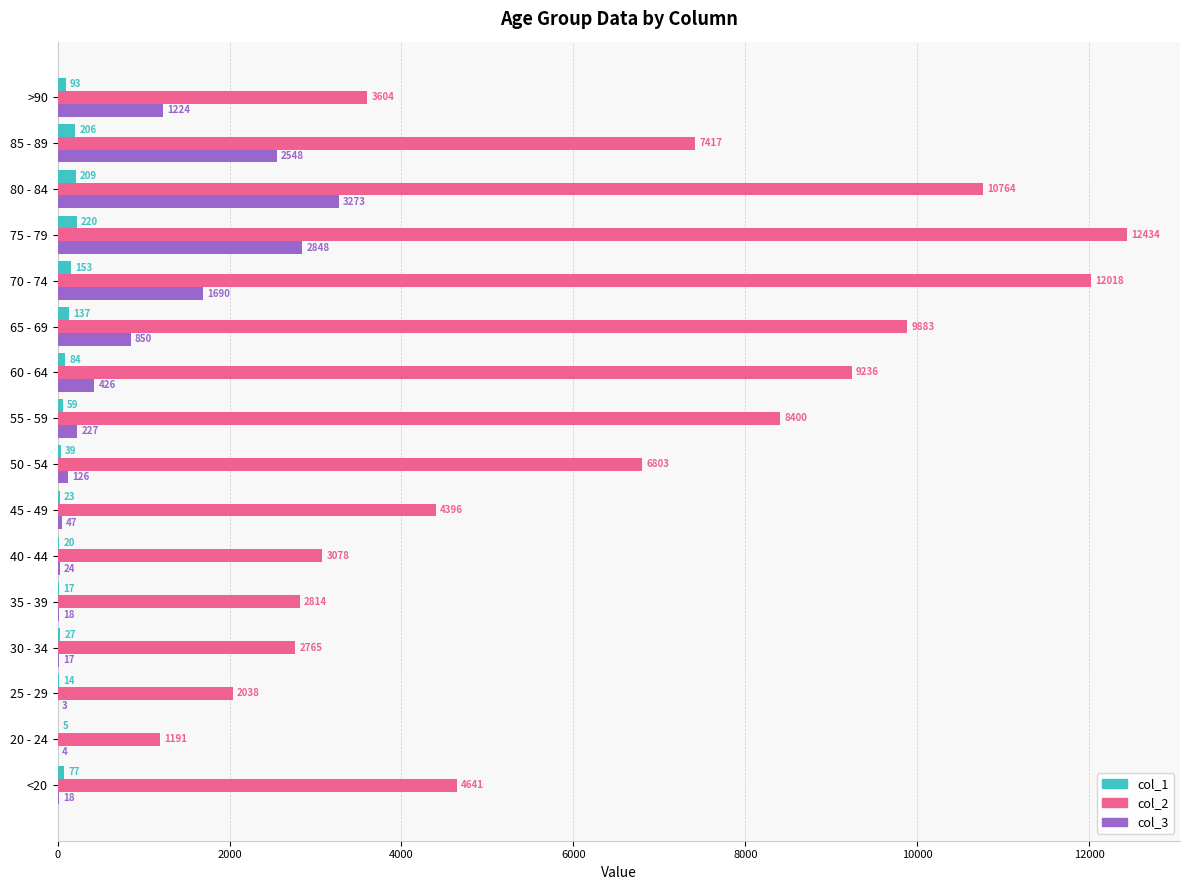

The col_3 series shows 850 at 65 - 69. True or false?

True